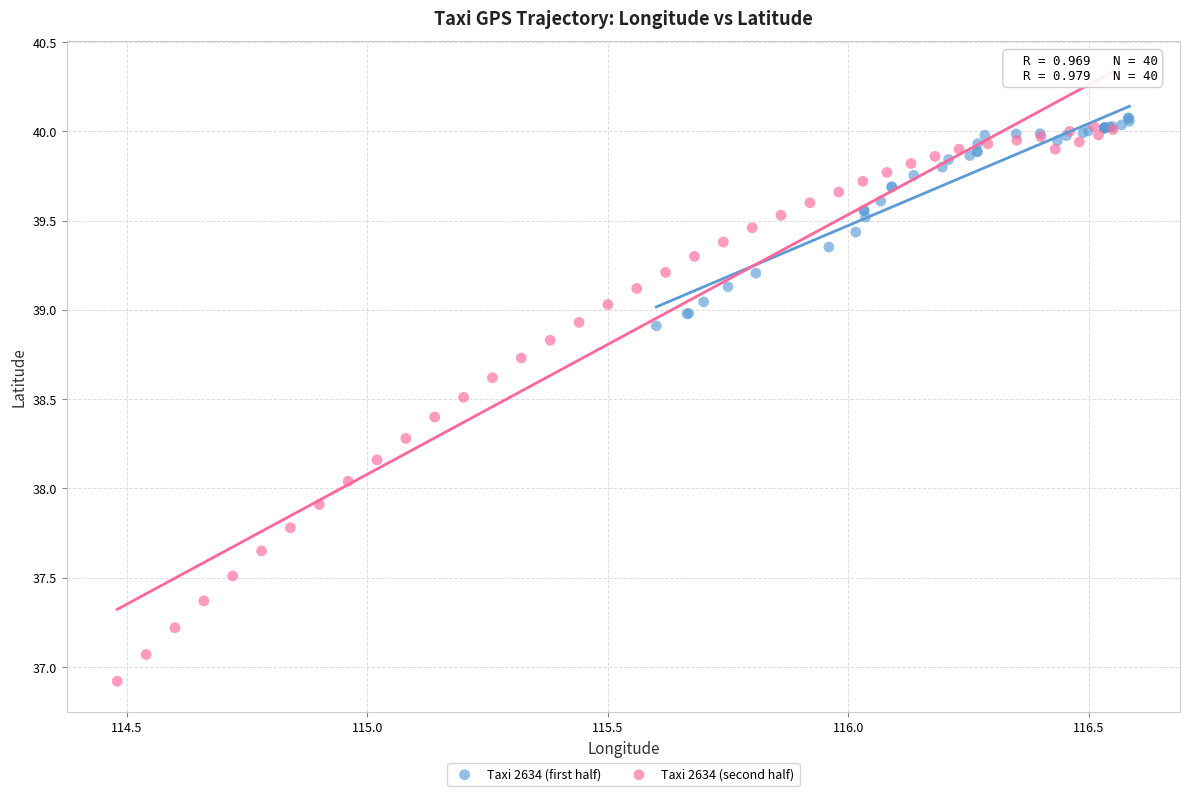

Which series has the largest Y range (max minus min)?

Taxi 2634 (second half)